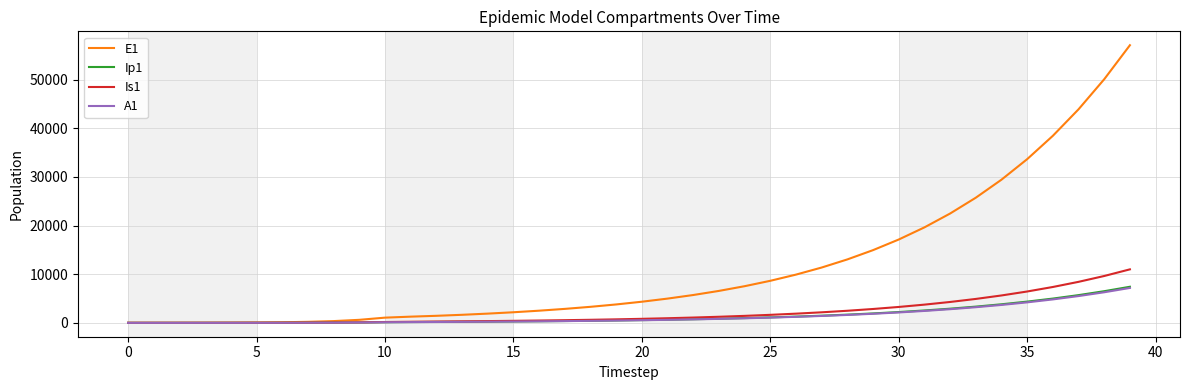

Which series has the largest total across all categories?

E1